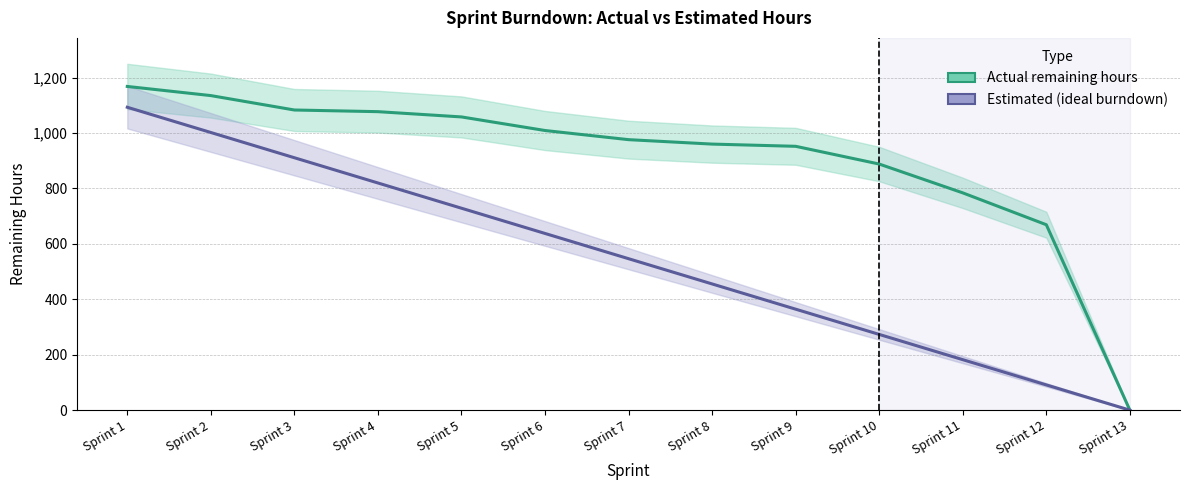

What is the total value across all series at Sprint 7?

1522.5